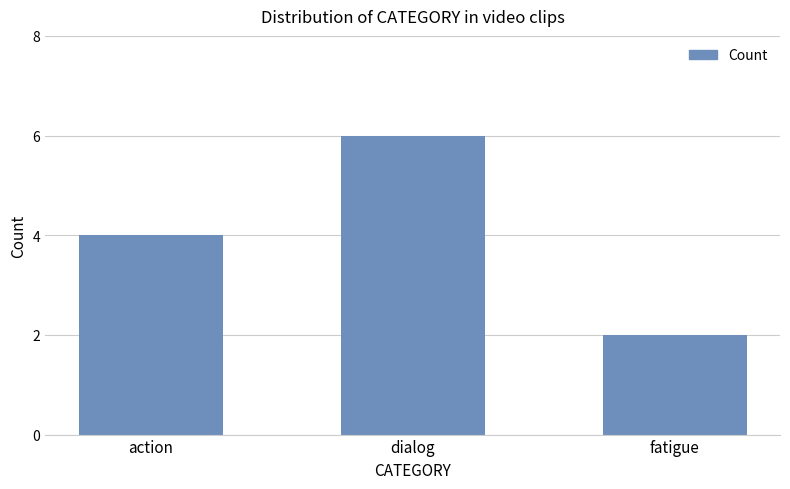

Reading left to right, transcribe all the data shown in this chart.

4	6	2